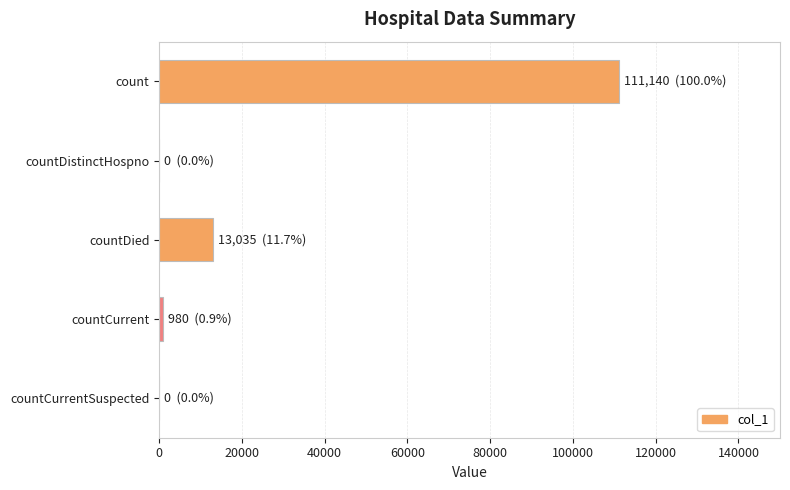

What is the sum of all values?

125155